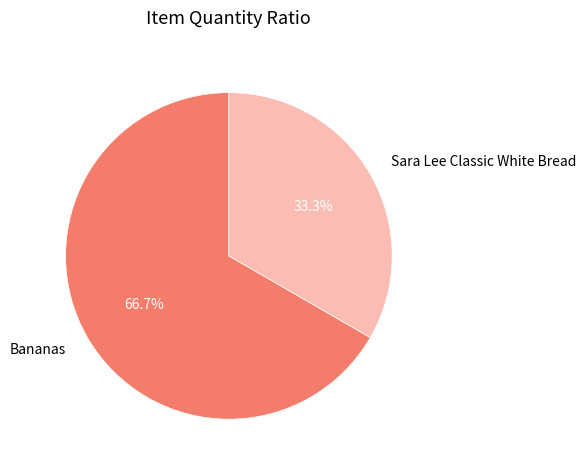

Do Bananas and Sara Lee Classic White Bread together represent more than half of the pie?

Yes